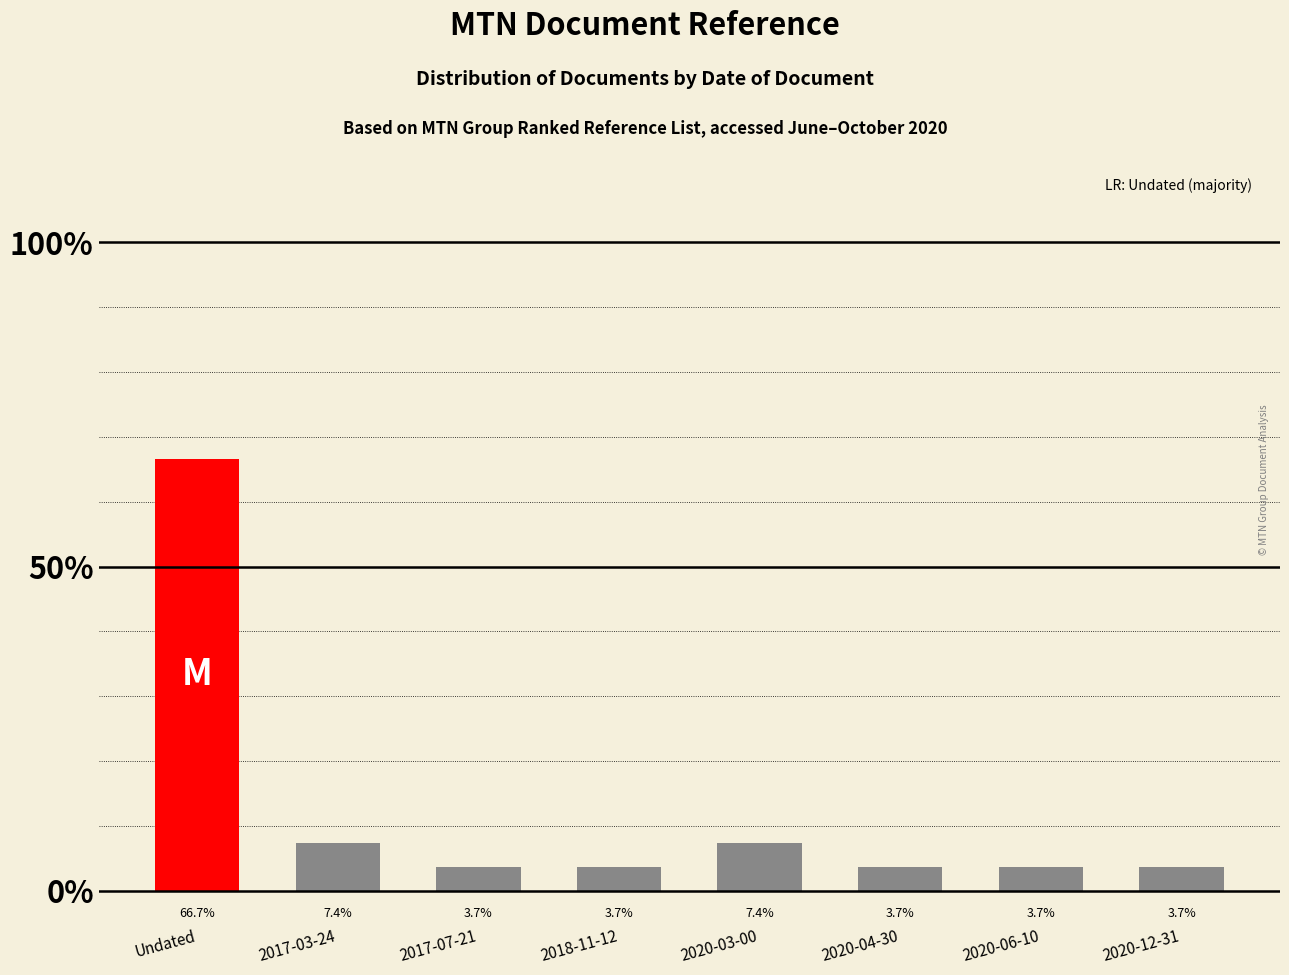

What value does the data have at 2017-03-24?

7.4